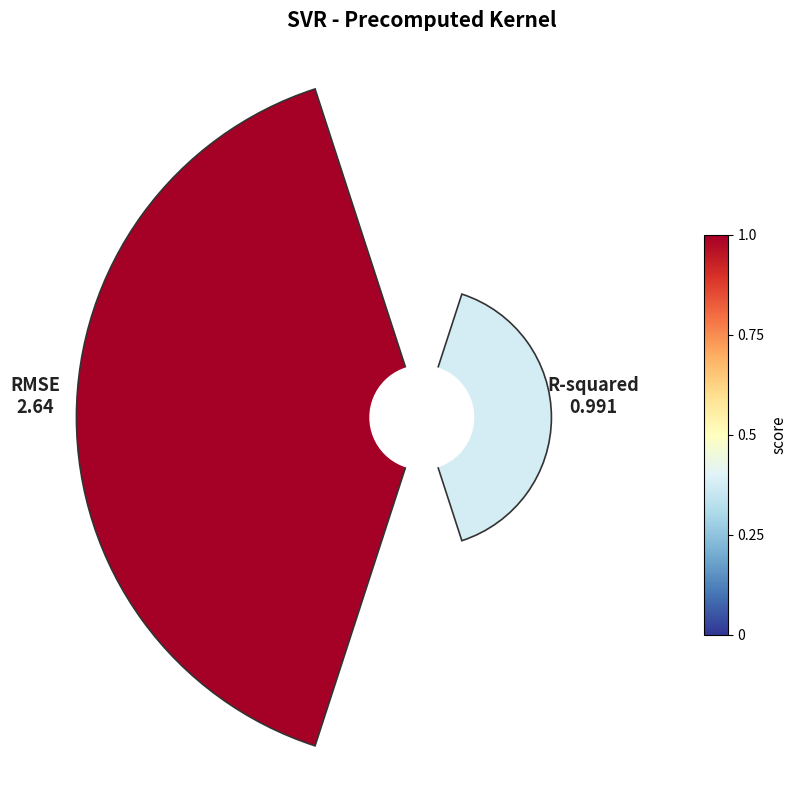

To the nearest percent, what is the difference between the 1 and 0 slice percentages?

45%